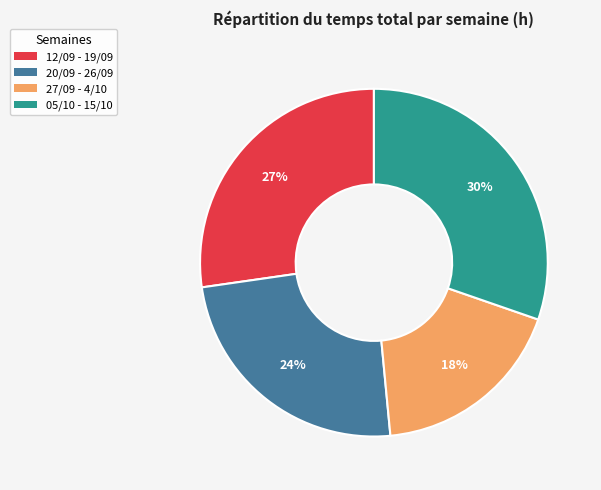

How many segments does this pie chart have?

4